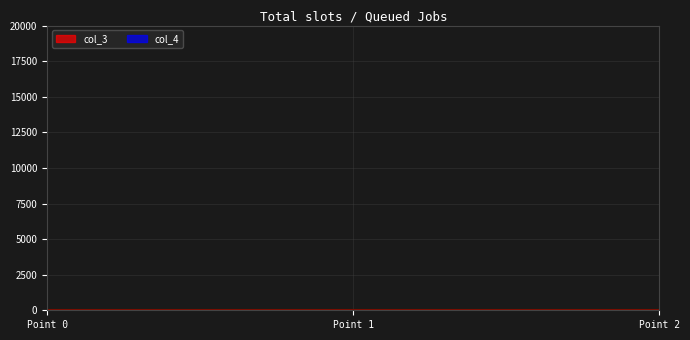

The col_3 series shows 16 at 2. True or false?

True